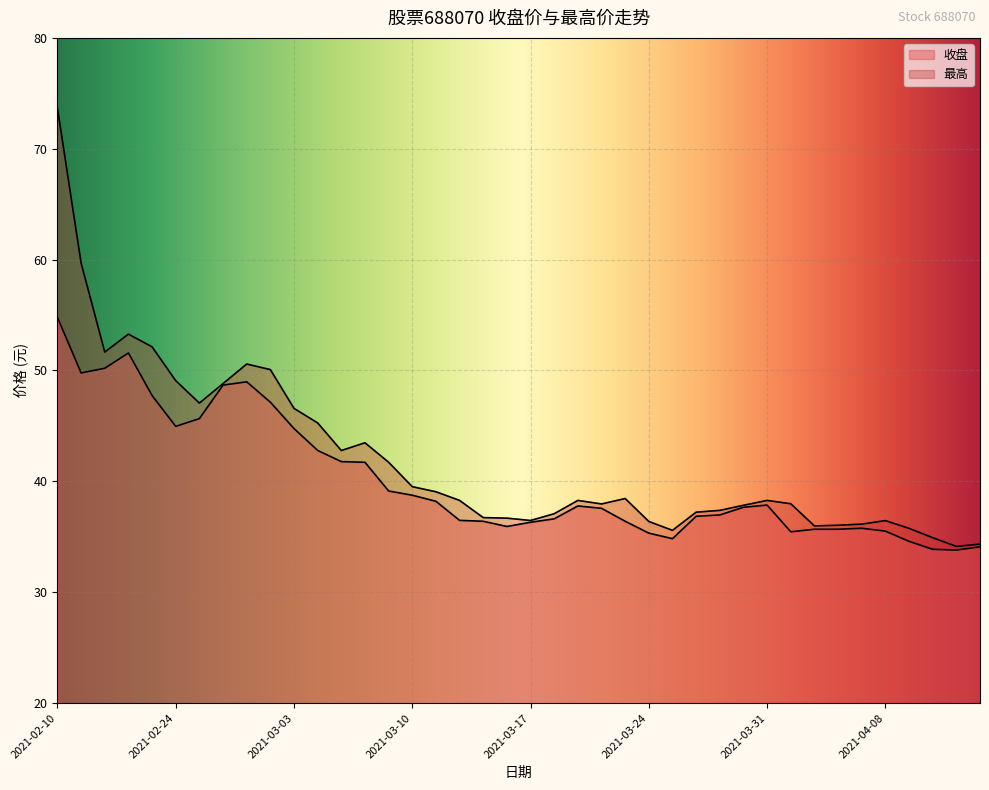

Where does the 收盘 series first go above 37?

2021-02-10